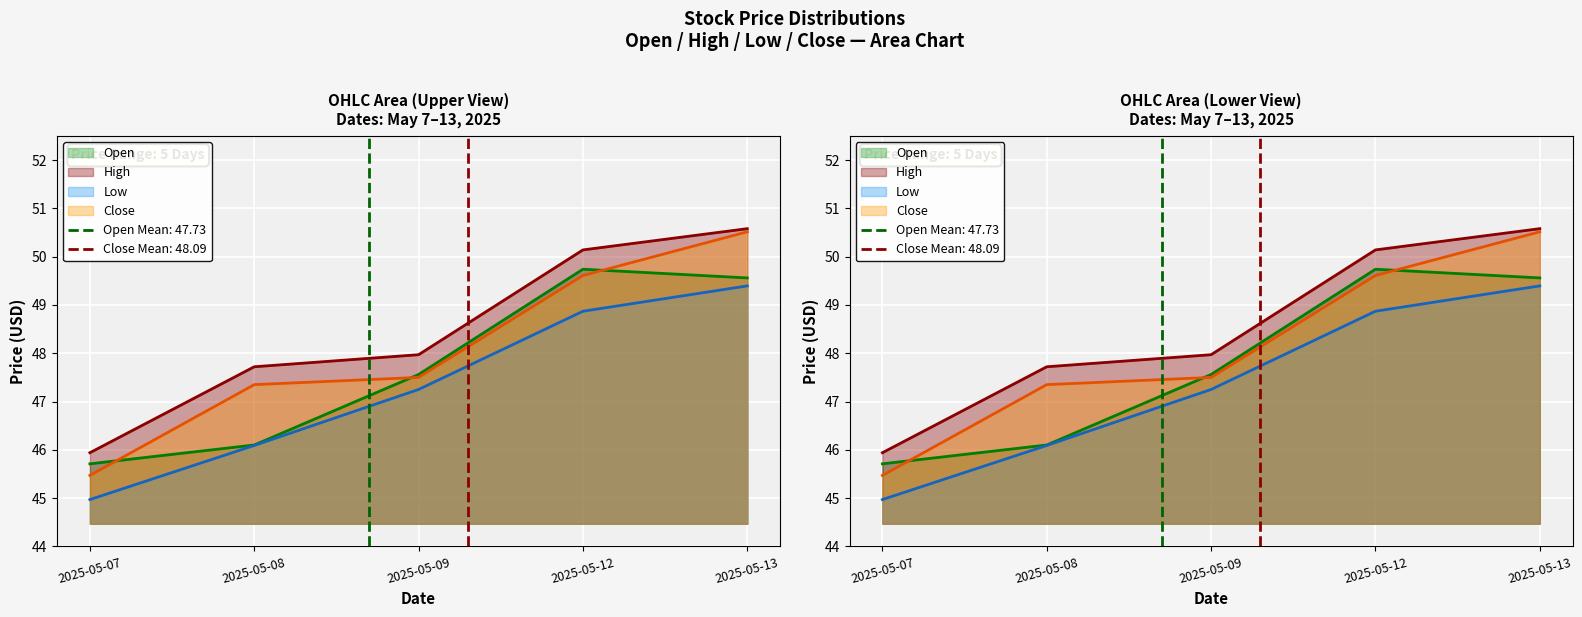

True or false: Open has more than 1 points higher than both neighbors.

False